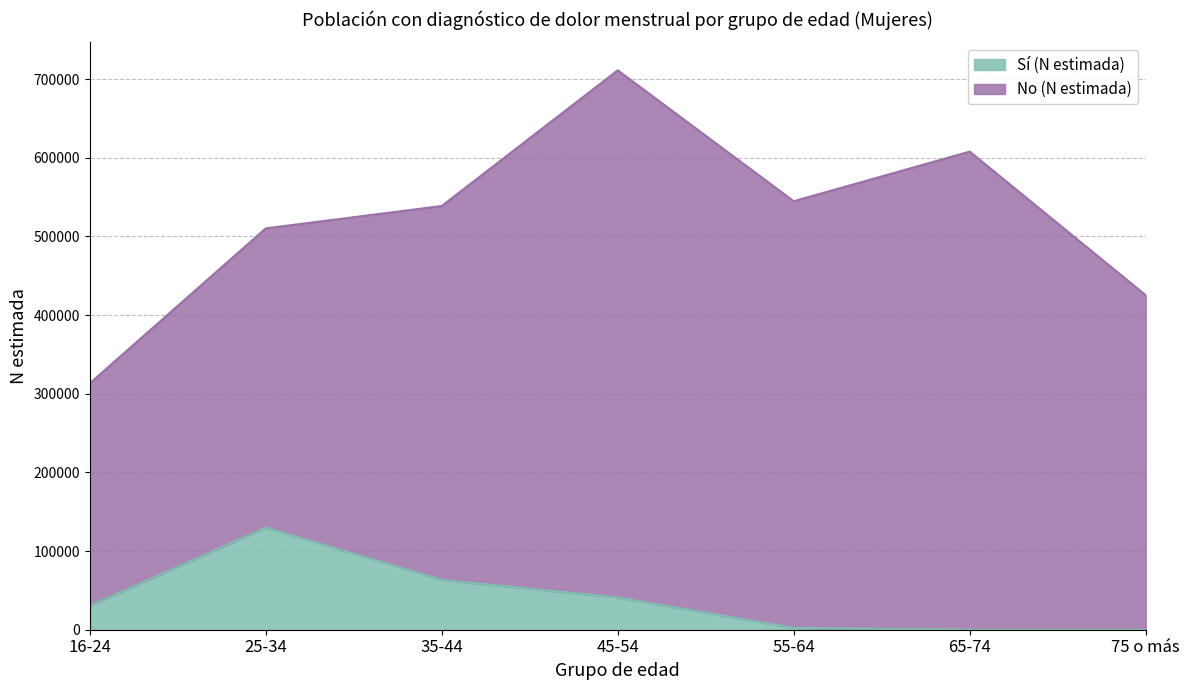

Reading left to right, list all the values displayed in this chart.

16-24=30408	25-34=129788	35-44=63375	45-54=41050	55-64=2205	65-74=0	75 o más=0